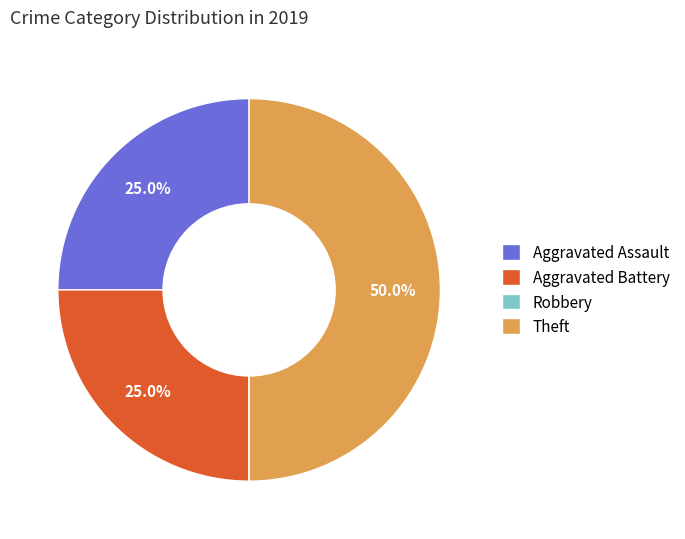

What percentage is NOT represented by Theft?

50.0%